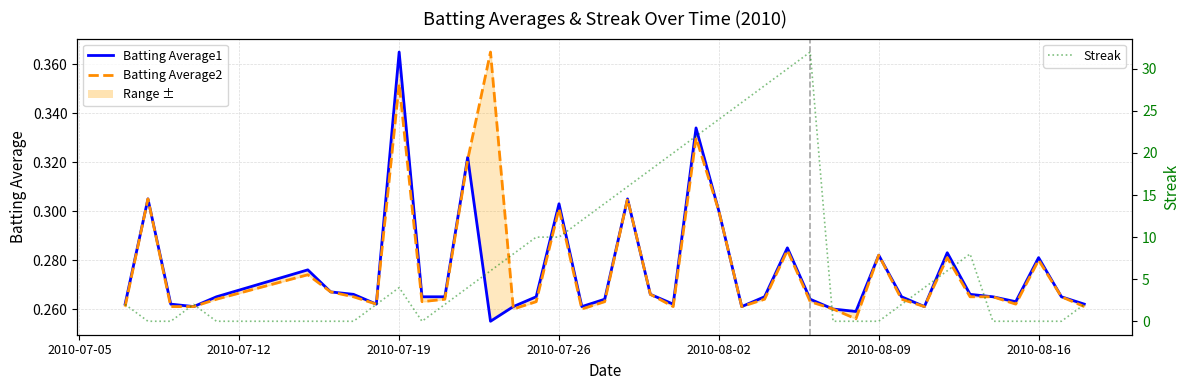

The Batting Average1 series shows 0.6 at 2010-07-19. True or false?

False